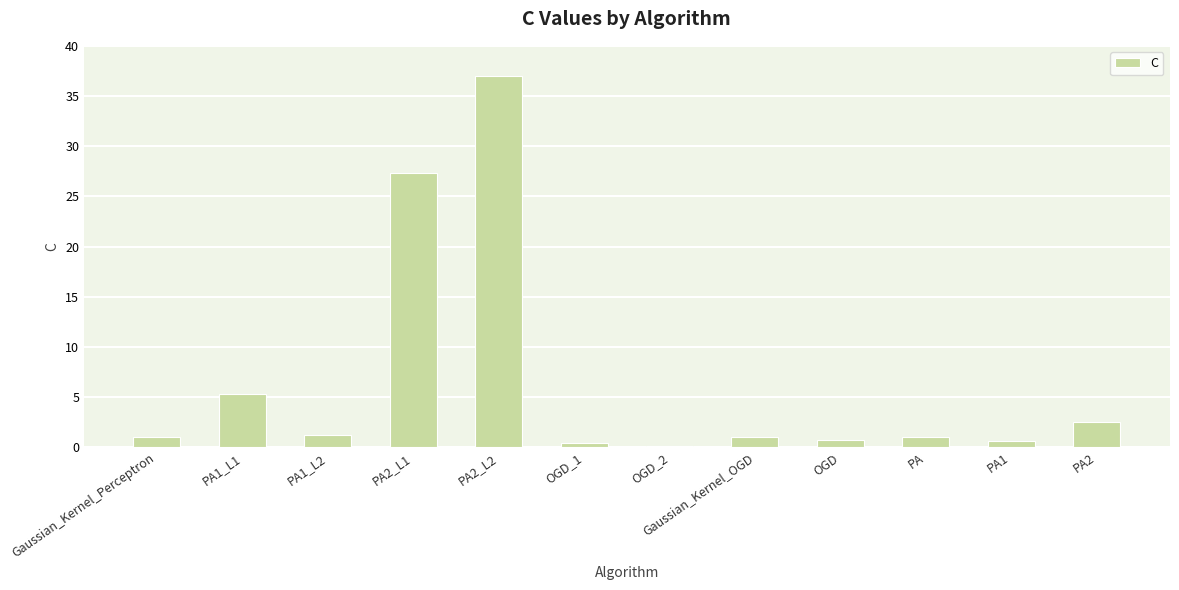

Which has a higher value, PA2_L2 or Gaussian_Kernel_Perceptron?

PA2_L2